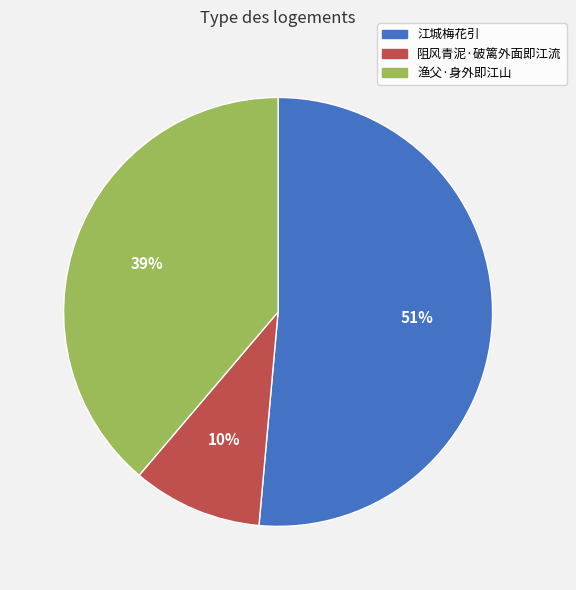

True or false: 渔父·身外即江山 accounts for 26% of the total.

False